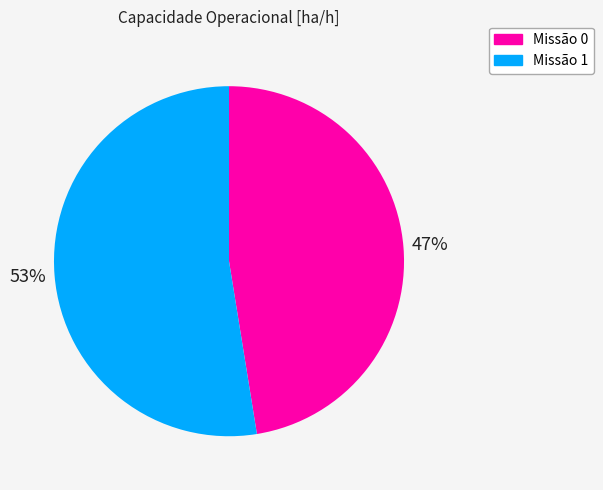

Is there a majority slice in this chart?

Yes